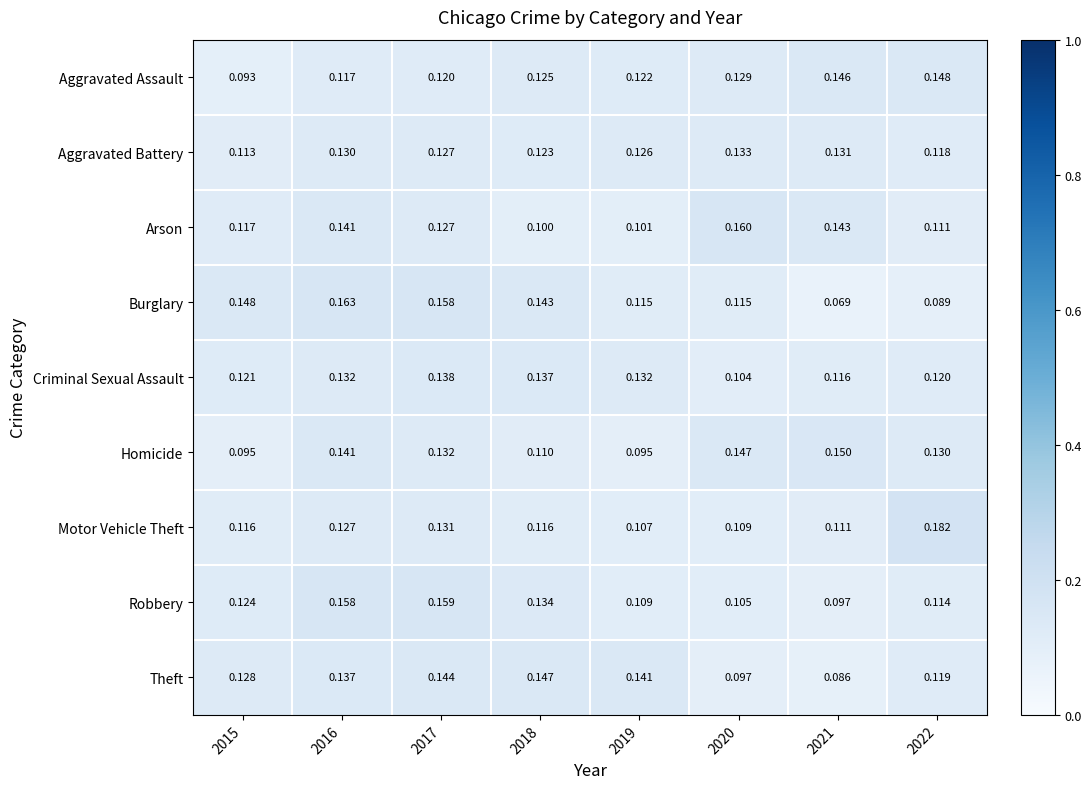

Which series has the largest range (max minus min)?

Burglary